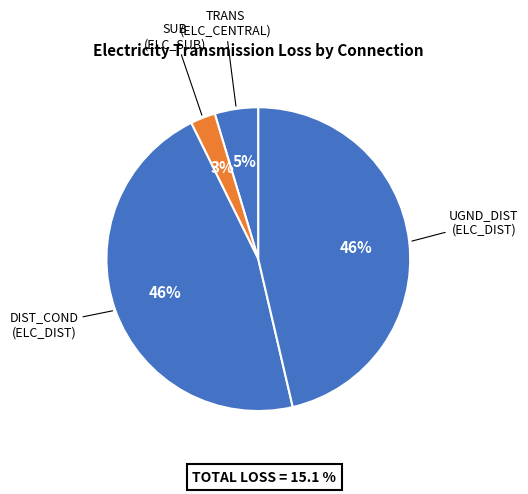

Approximately how many times larger is the value at UGND_DIST (ELC_DIST) compared to DIST_COND (ELC_DIST)?

1.0